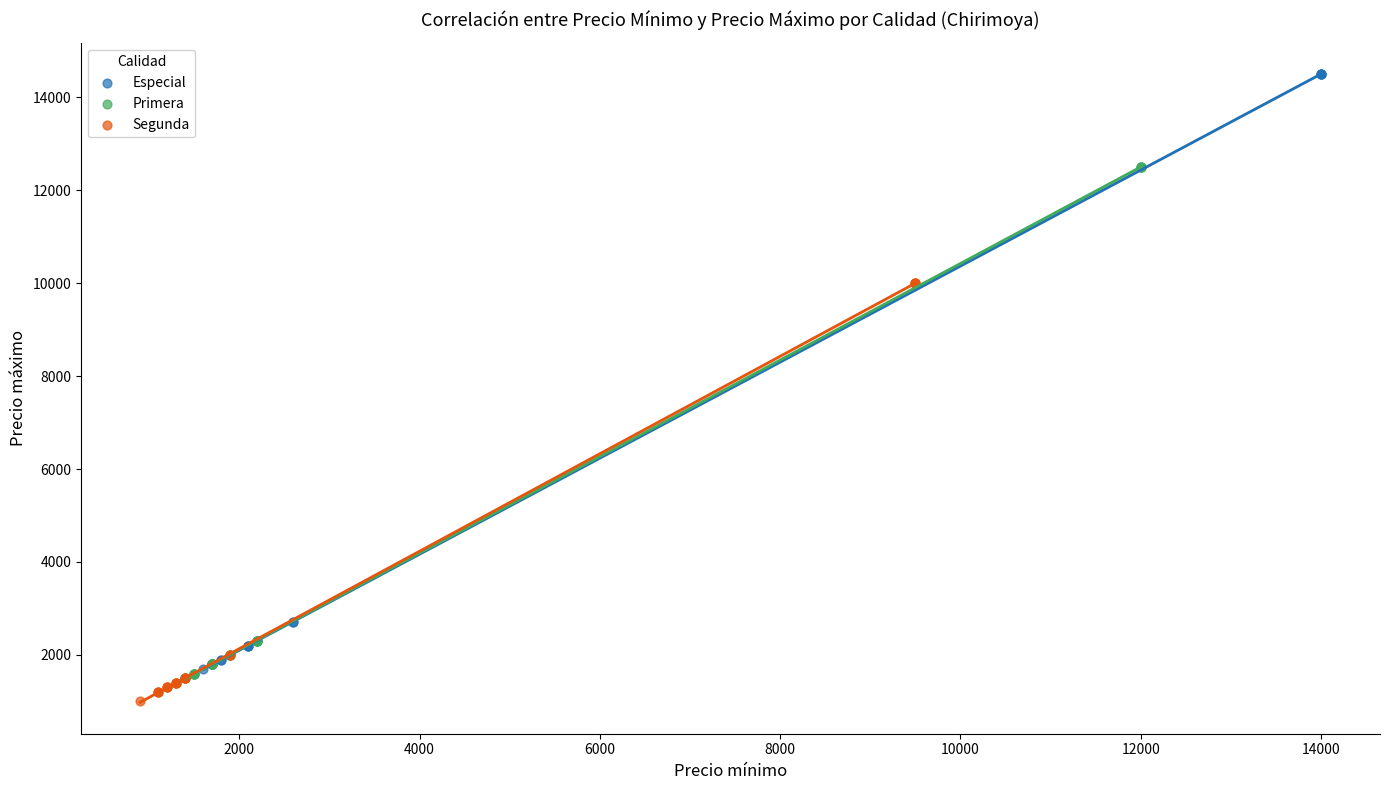

Which series has the largest Y range (max minus min)?

Especial